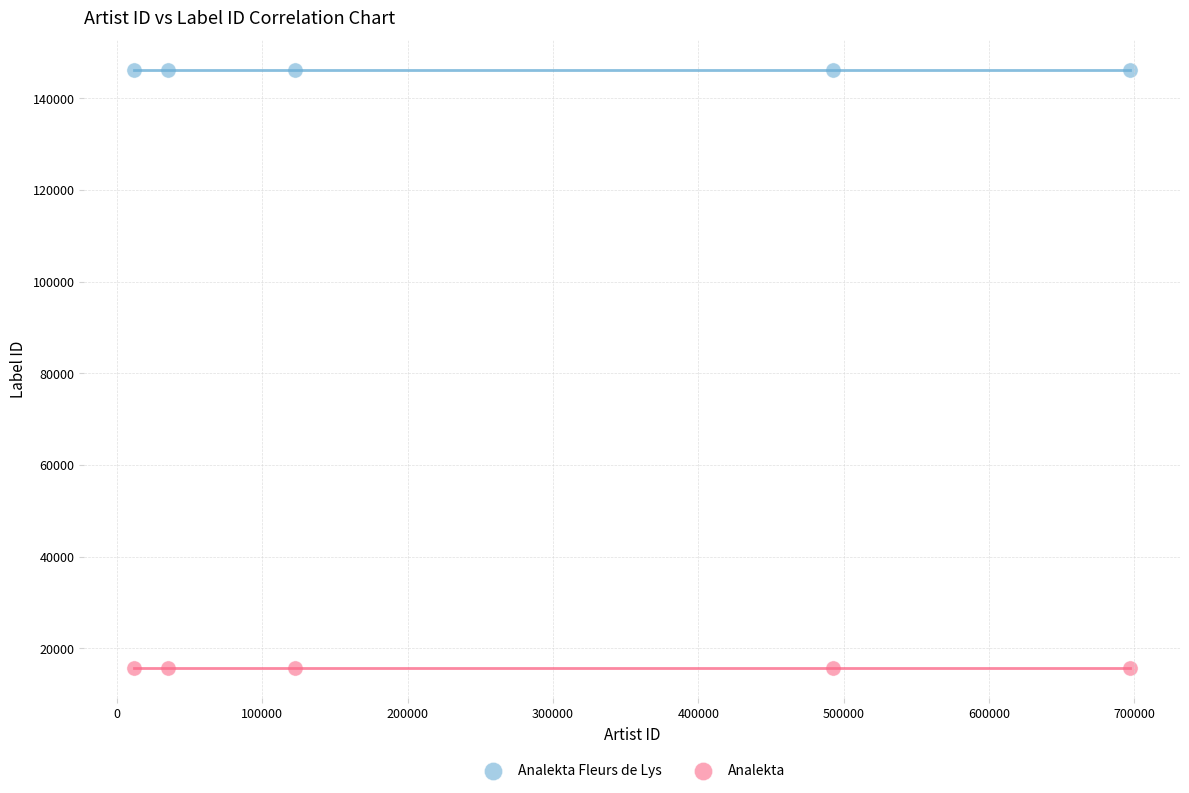

What are all the series names shown in the legend?

Analekta Fleurs de Lys, Analekta